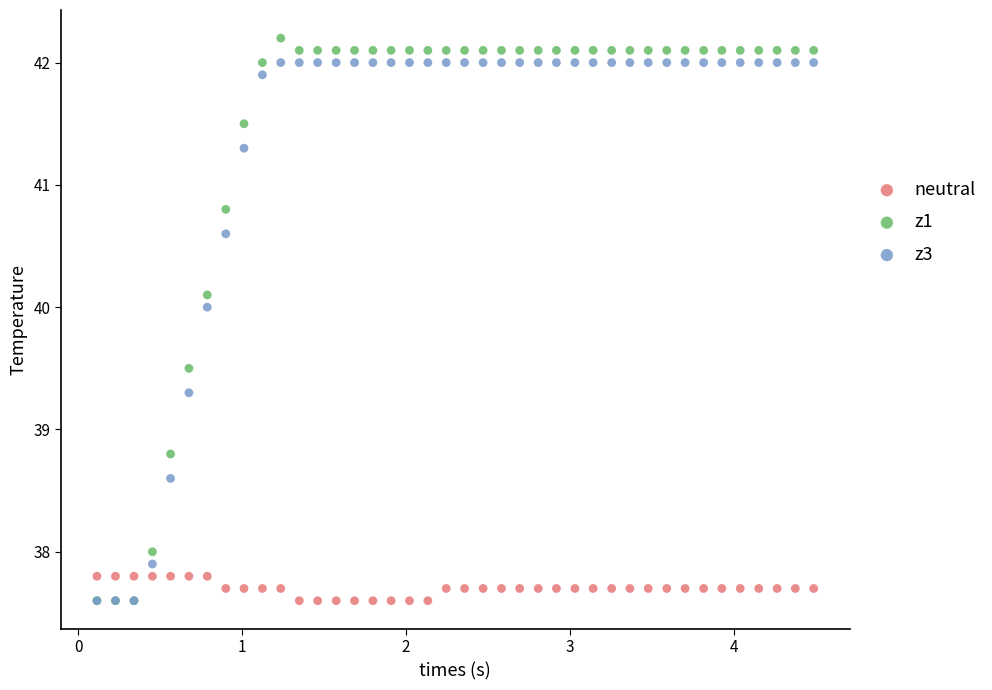

Across all series, what Y value is closest to 39?

38.8